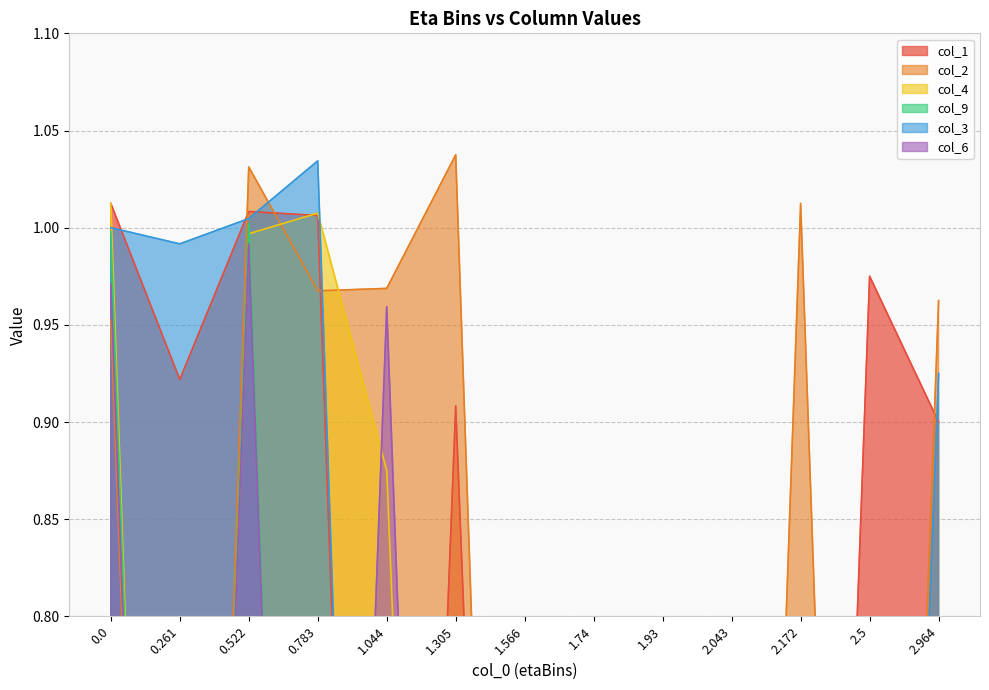

Where is col_6 nearest to the value 0?

0.261